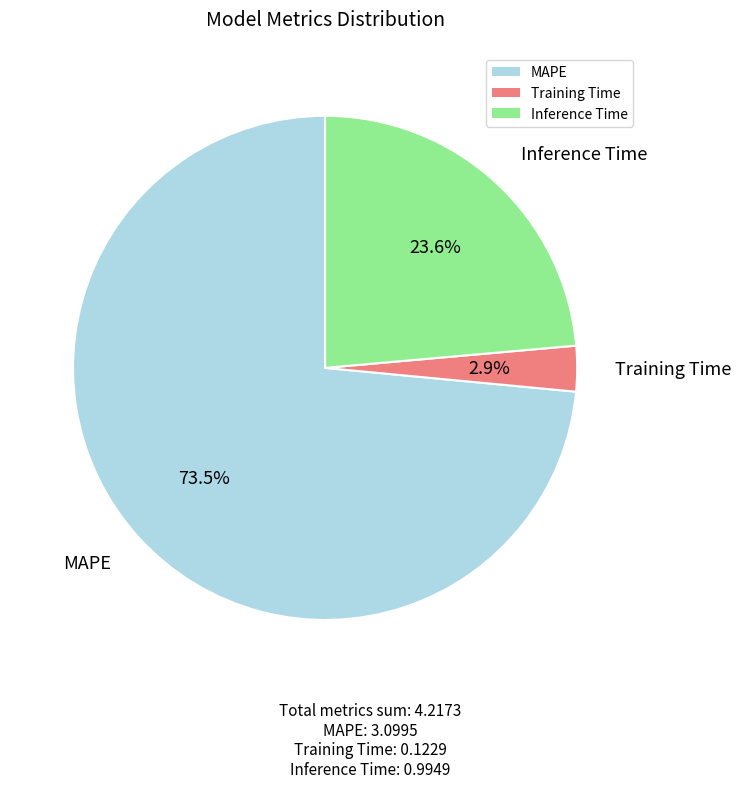

The Inference Time slice represents 10% of the pie. True or false?

False